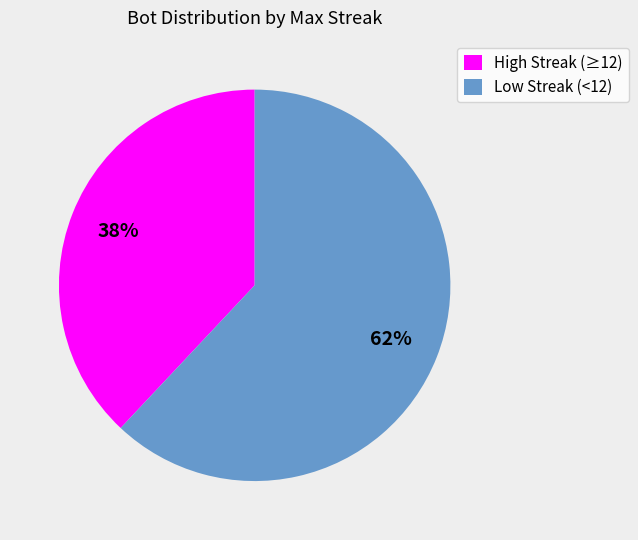

Do Low Streak (<12) and High Streak (≥12) together represent more than half of the pie?

Yes